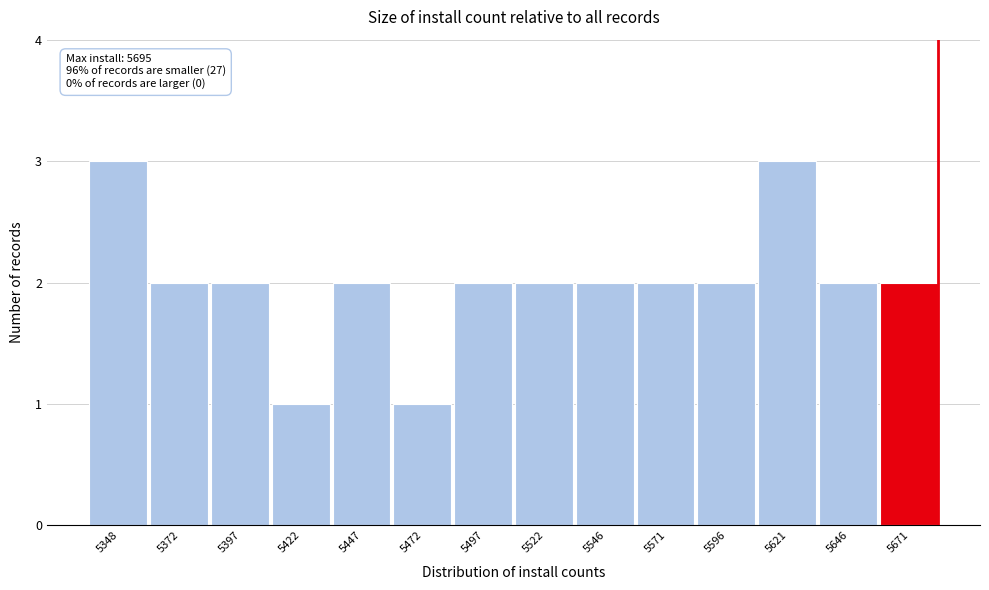

Reading right to left, extract all data points from this chart.

5671=2	5646=2	5621=3	5596=2	5571=2	5546=2	5522=2	5497=2	5472=1	5447=2	5422=1	5397=2	5372=2	5348=3